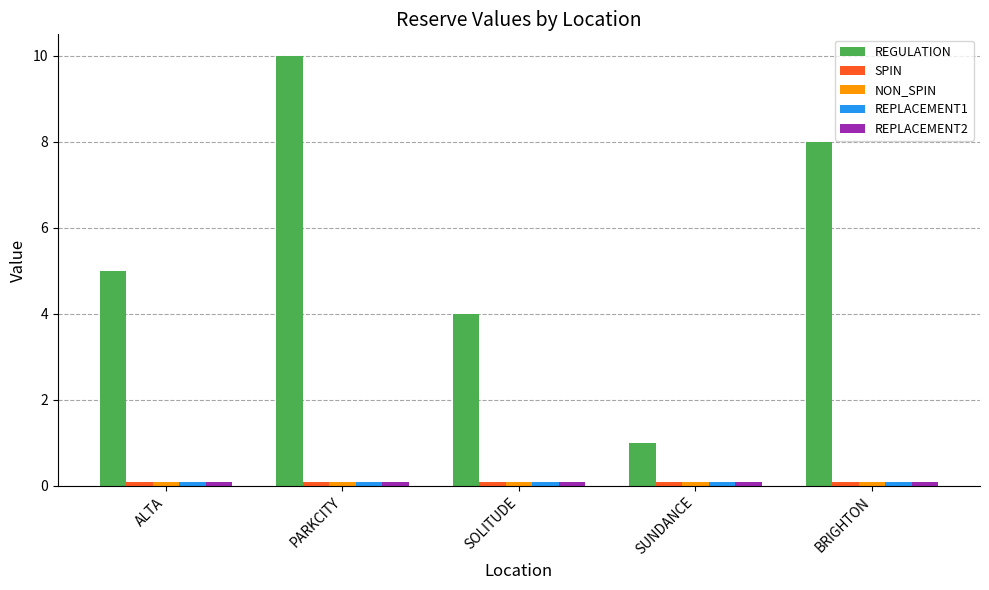

At which category is the sum across all series the highest?

PARKCITY